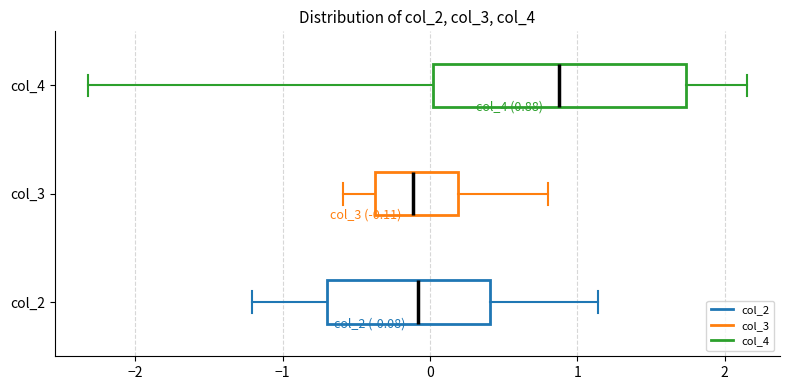

Comparing the boxes themselves (not the whiskers), which one is the widest?

col_4